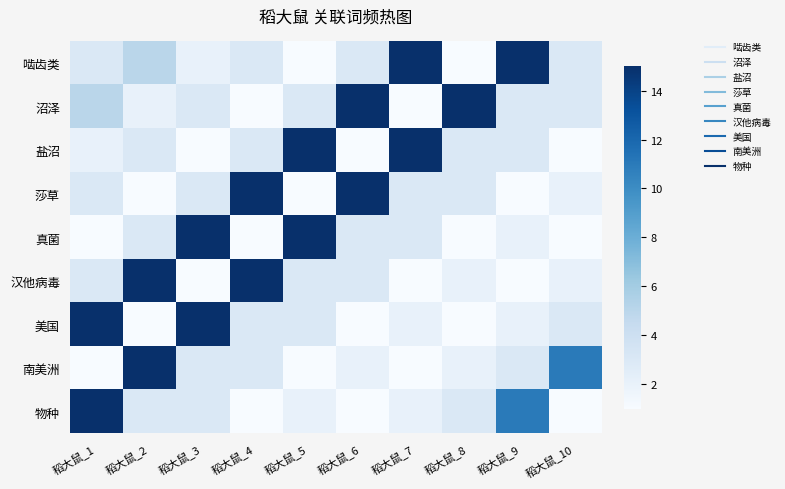

What is the difference between the highest and lowest values at 稻大鼠_8?

14